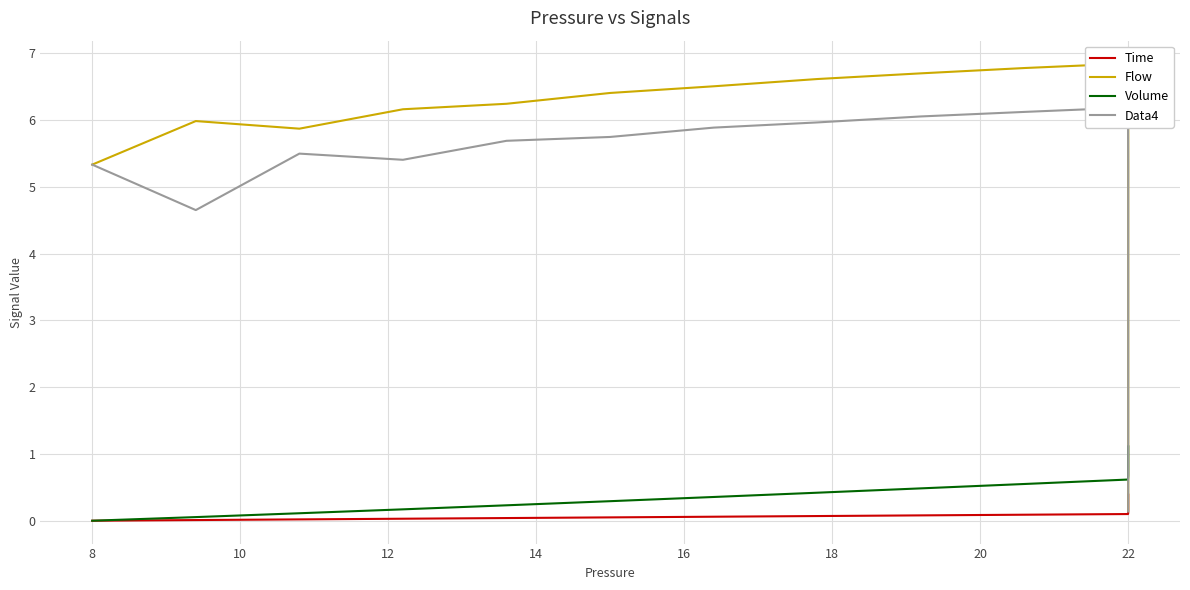

Reading left to right, what are all the values shown in this chart?

Time: 0.0	0.0	0.0	0.0	0.0	0.1	0.1	0.1	0.1	0.1	0.1	0.1	0.1	0.1	0.1	0.1	0.2	0.2	0.2	0.2	0.2	0.2	0.2	0.2	0.2	0.2	0.3	0.3	0.3	0.3	0.3	0.3	0.3	0.3	0.3	0.3	0.4	0.4	0.4	0.4
Flow: 5.3	6.0	5.9	6.2	6.2	6.4	6.5	6.6	6.7	6.8	6.8	6.0	5.2	4.6	4.0	3.5	3.1	2.7	2.4	2.1	1.8	1.6	1.4	1.2	1.1	0.9	0.8	0.7	0.6	0.6	0.5	0.4	0.4	0.3	0.3	0.3	0.2	0.2	0.2	0.1
Volume: 0.0	0.1	0.1	0.2	0.2	0.3	0.4	0.4	0.5	0.6	0.6	0.7	0.7	0.8	0.8	0.9	0.9	0.9	0.9	1.0	1.0	1.0	1.0	1.0	1.0	1.1	1.1	1.1	1.1	1.1	1.1	1.1	1.1	1.1	1.1	1.1	1.1	1.1	1.1	1.1
Data4: 5.3	4.7	5.5	5.4	5.7	5.7	5.9	6.0	6.1	6.1	6.2	5.4	4.8	4.2	3.7	3.2	2.8	2.5	2.2	1.9	1.7	1.5	1.3	1.1	1.0	0.9	0.8	0.7	0.6	0.5	0.5	0.4	0.3	0.3	0.3	0.2	0.2	0.2	0.2	0.1